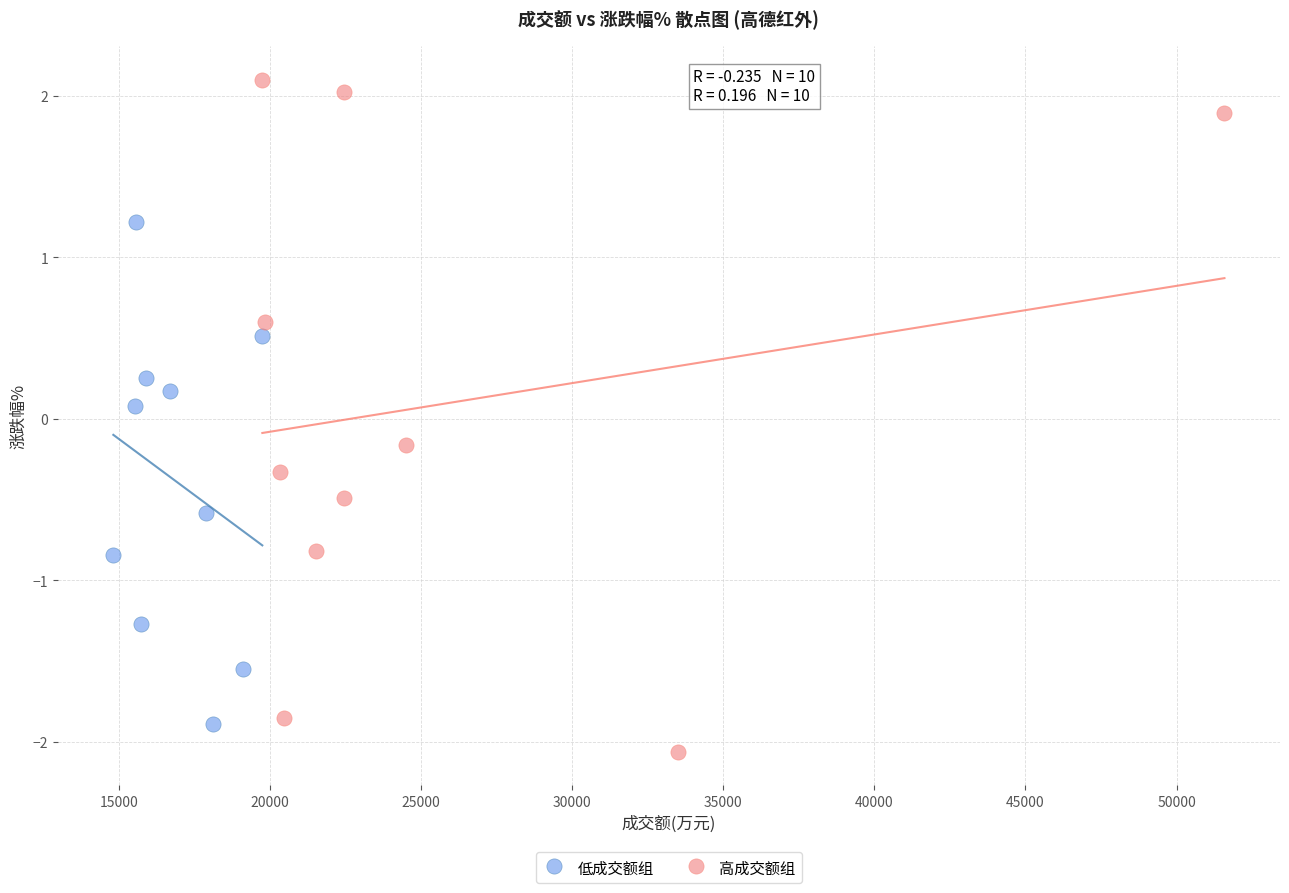

Which series has the largest Y range (max minus min)?

高成交额组